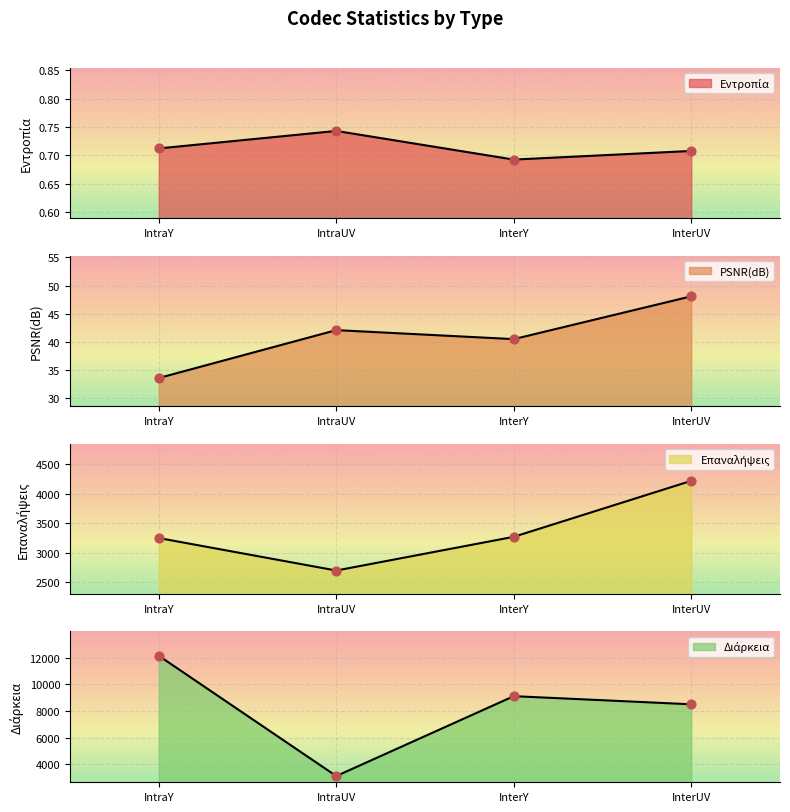

At how many categories does at least one series exceed 576?

4